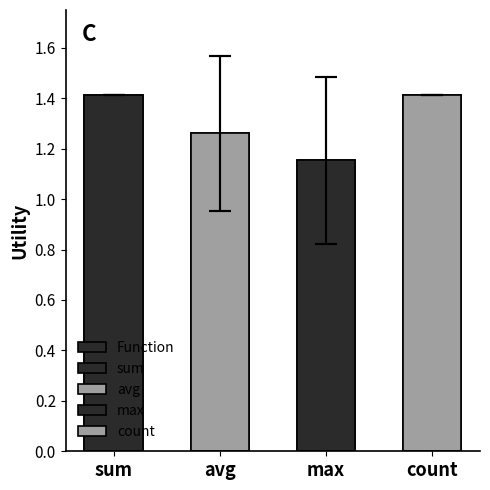

What is the average value?

1.3